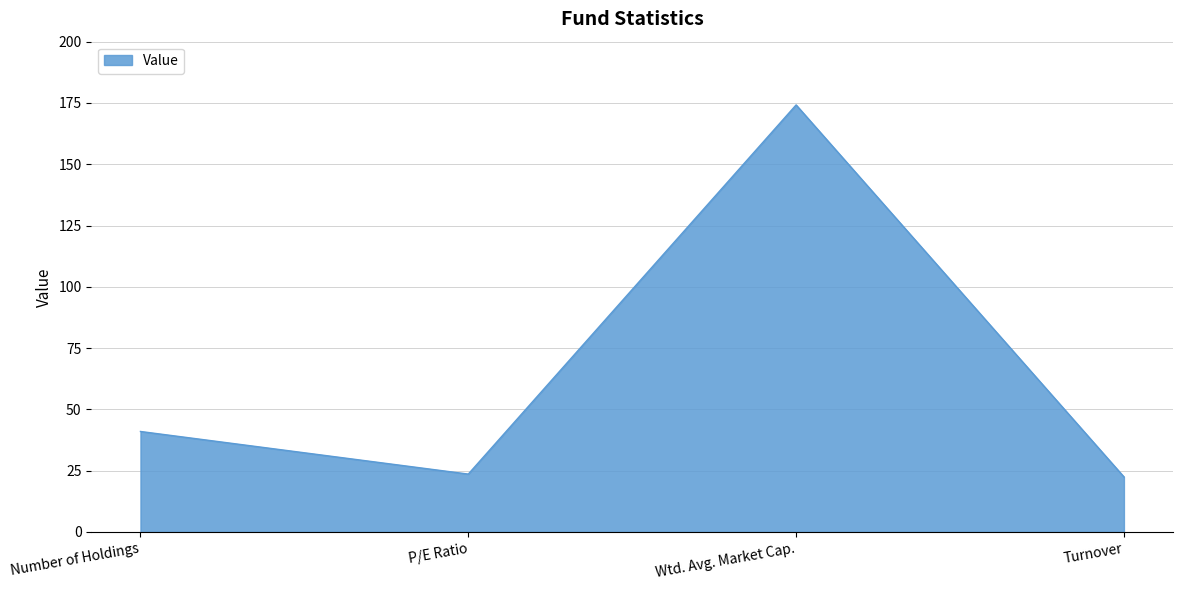

What is the approximate value at P/E Ratio?

23.6